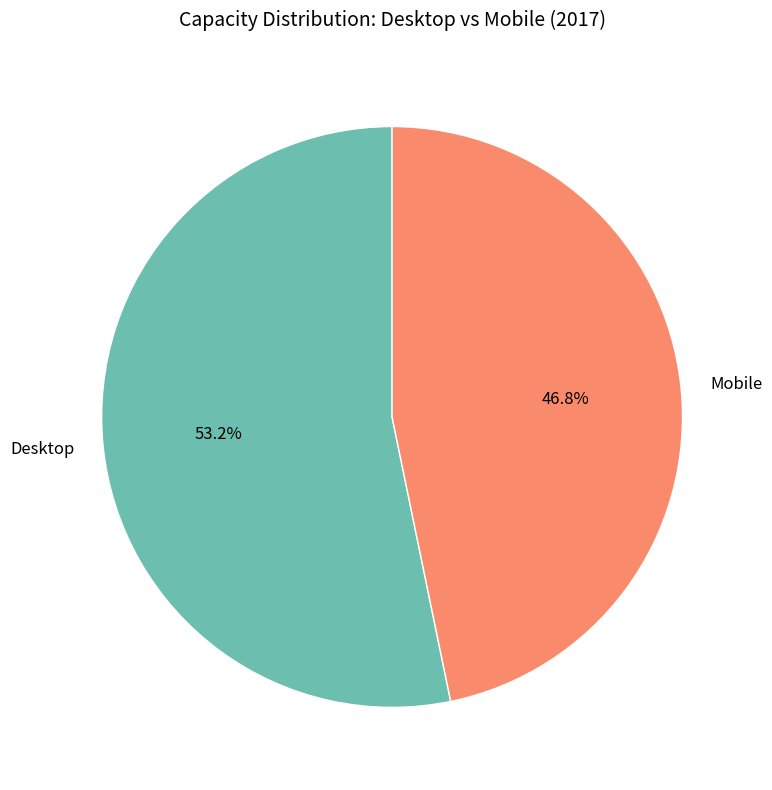

Which category accounts for the majority?

Desktop